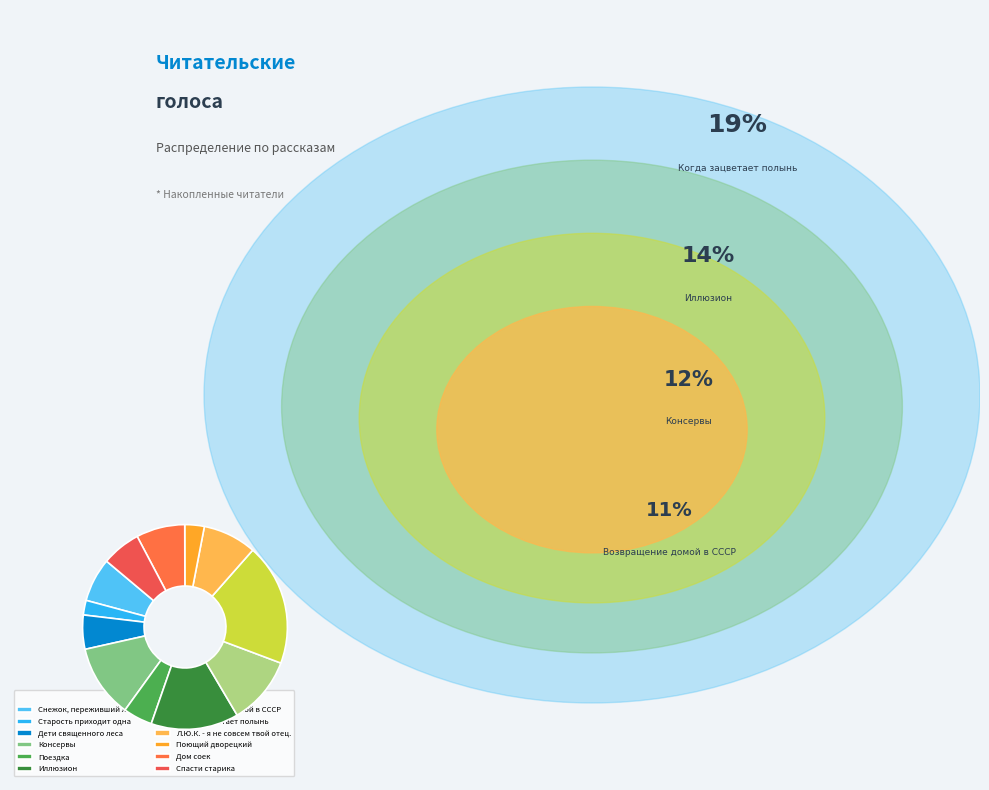

Which category has the biggest portion of the pie?

Когда зацветает полынь